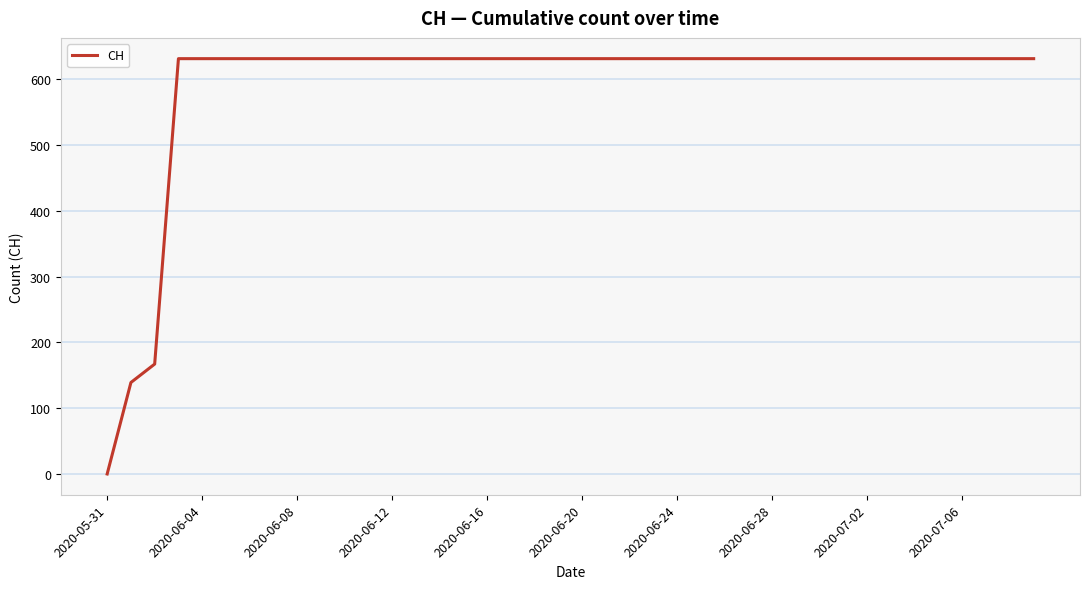

What is the greatest value displayed?

631